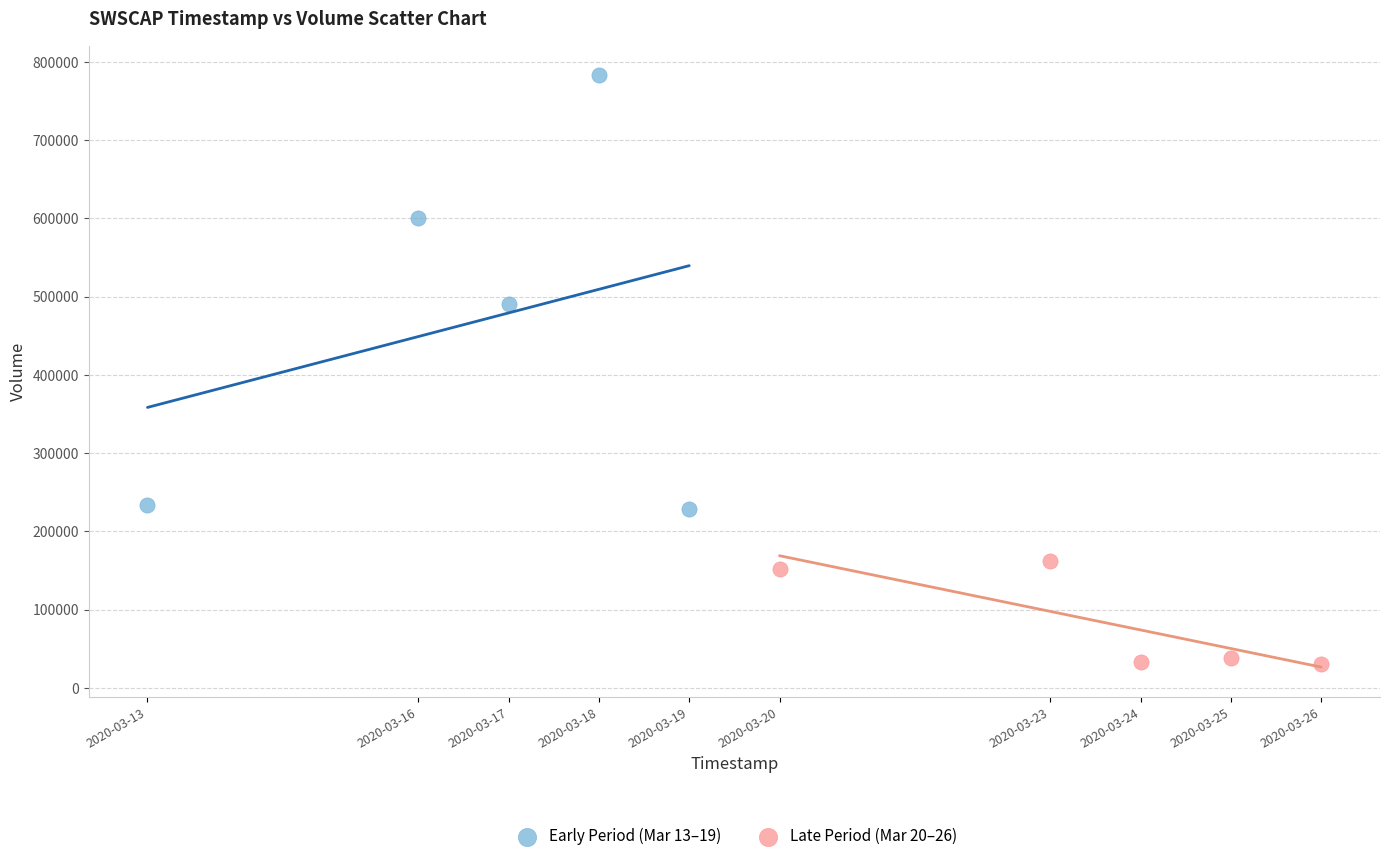

Which series reaches the maximum Y coordinate?

Early Period (Mar 13–19)